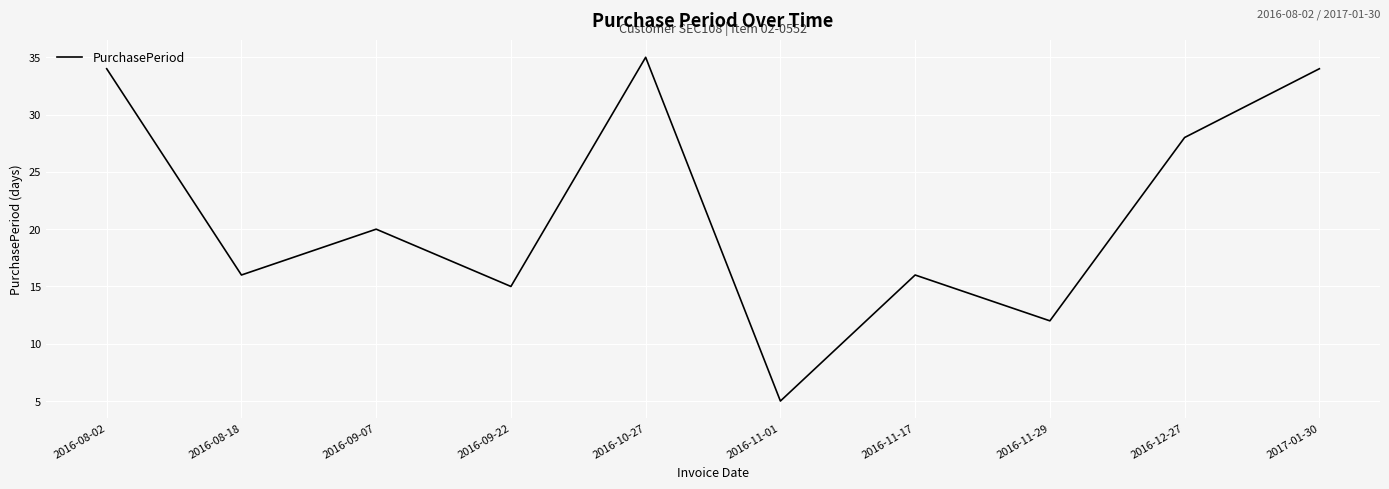

What is the greatest value displayed?

35